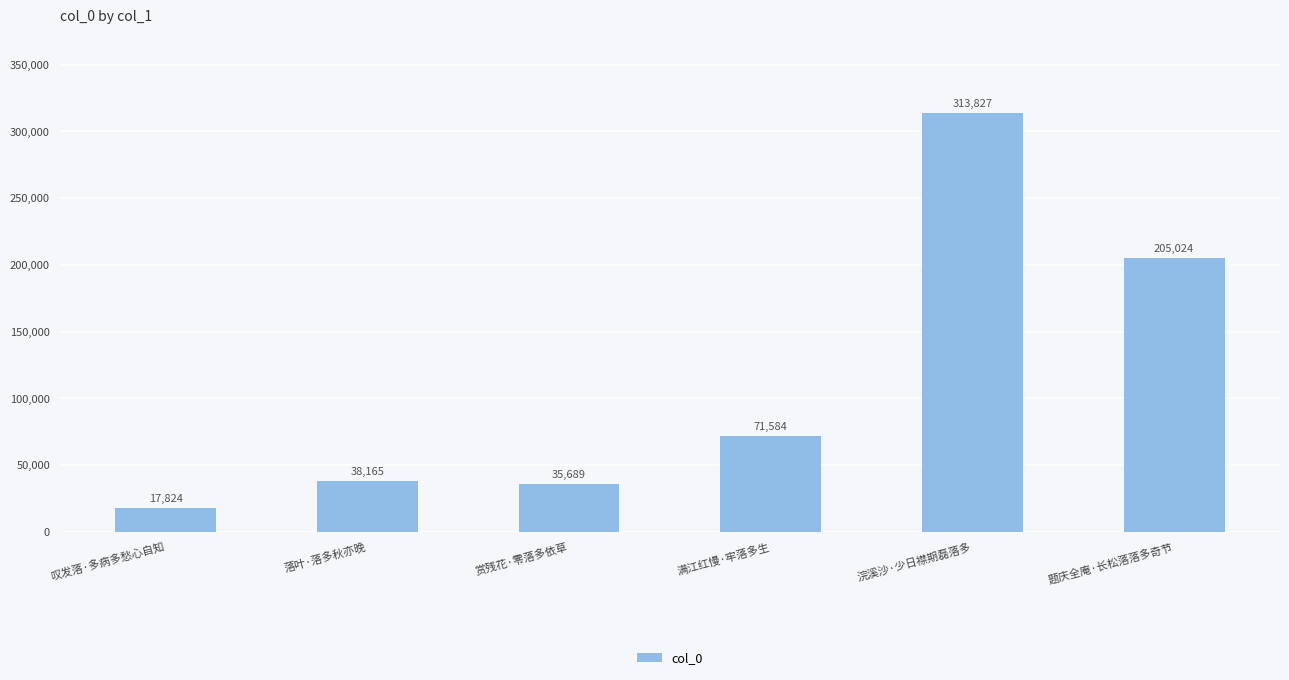

List the labels in order of value, smallest first.

叹发落·多病多愁心自知, 赏残花·零落多依草, 落叶·落多秋亦晚, 满江红慢·牢落多生, 题庆全庵·长松落落多奇节, 浣溪沙·少日襟期磊落多